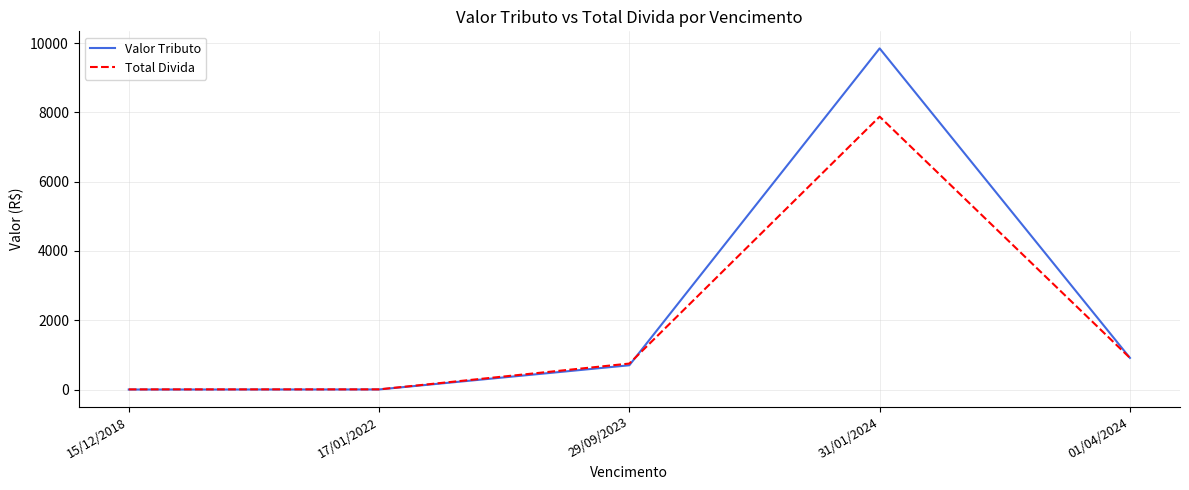

At which category does the chart reach its peak across all series?

31/01/2024